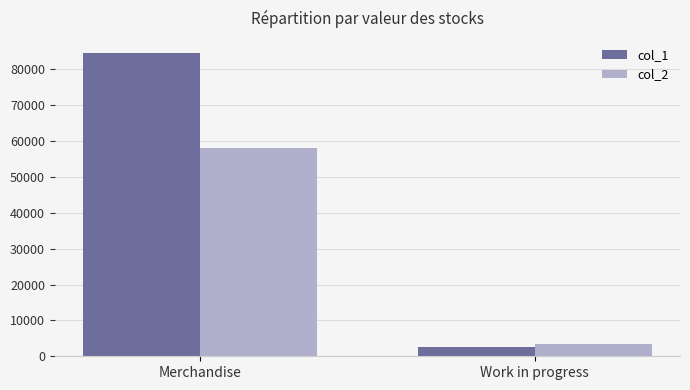

What is the difference between the highest and lowest values at Work in progress?

885